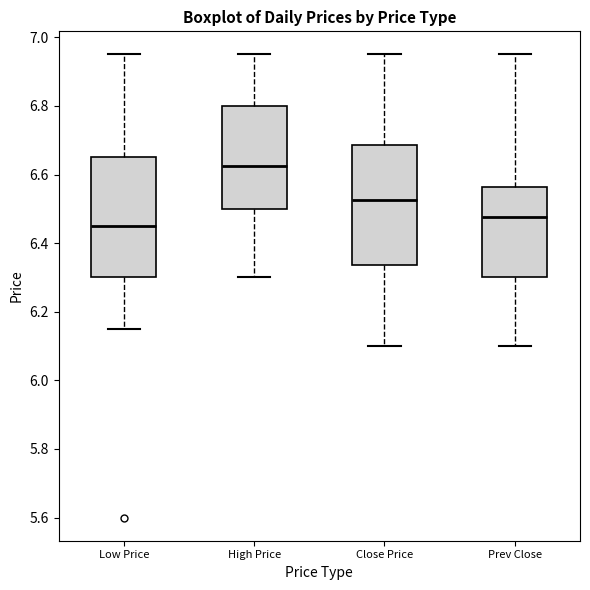

Where is the upper edge of the box for High Price on the y-axis? The values are not printed on the chart, so give them approximately, as read against the axis.

6.80